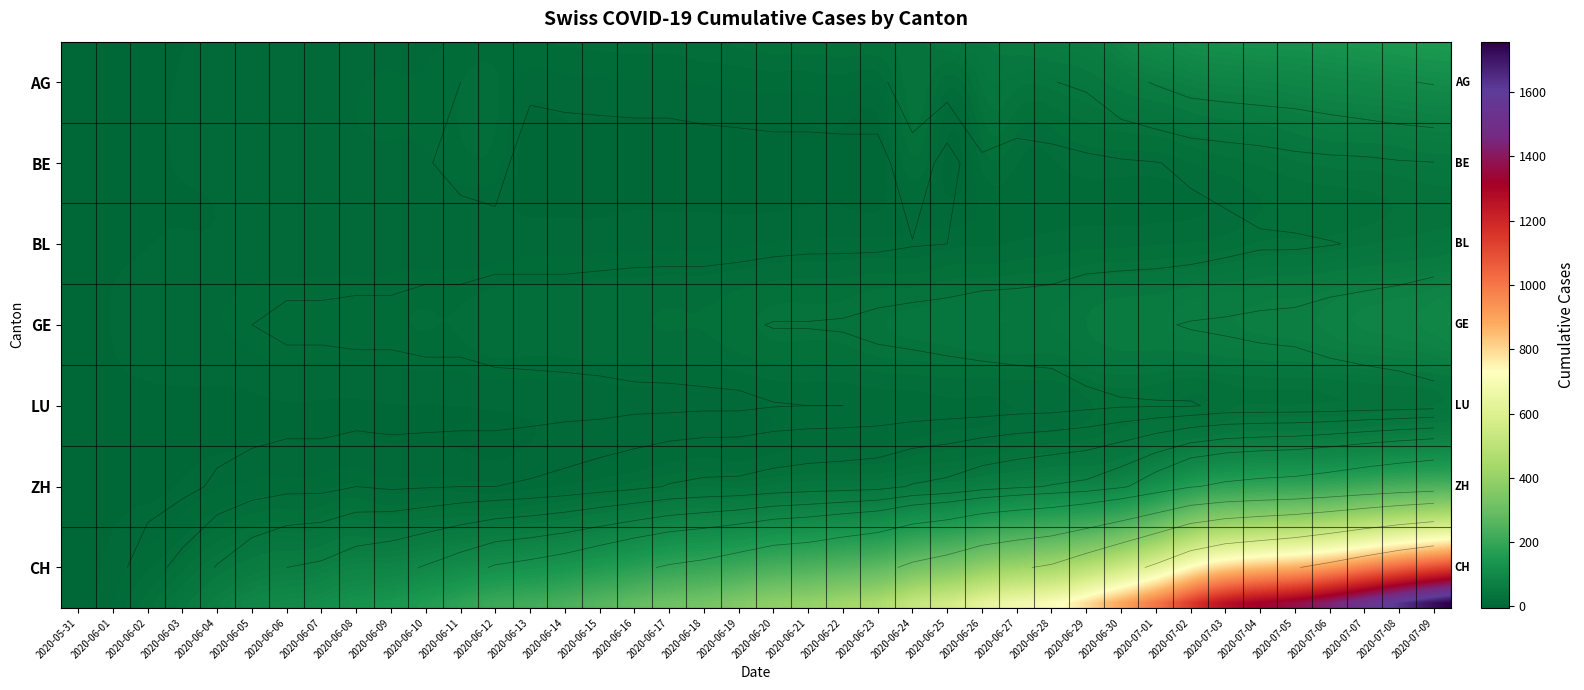

Reading left to right, extract all data points from this chart.

AG: 0	0	0	1	3	3	5	5	5	7	7	10	13	14	16	17	18	18	21	23	26	26	28	28	35	40	50	55	59	65	88	103	116	120	123	125	132	140	147	153
BE: 0	0	1	2	4	6	8	8	8	9	9	14	17	0	0	0	0	0	0	0	0	0	0	0	27	0	27	19	21	25	27	29	35	39	43	49	52	53	57	59
BL: 0	1	1	2	2	3	3	3	3	3	4	4	4	4	4	4	5	5	5	5	6	7	7	7	9	10	12	14	16	17	17	18	19	23	27	27	29	32	35	38
GE: 0	1	4	6	8	10	13	13	14	14	16	16	20	20	20	22	22	23	23	27	31	31	32	36	38	40	43	43	44	52	56	57	62	64	67	69	76	80	84	92
LU: 0	0	0	0	0	0	1	1	1	1	1	1	1	2	3	3	5	5	6	6	9	10	10	11	12	14	14	17	18	23	27	28	28	35	36	36	37	40	42	46
ZH: 0	0	2	5	13	19	23	23	30	26	28	30	30	33	38	45	52	62	67	68	75	80	83	87	103	111	130	142	153	162	190	238	294	317	330	338	357	382	405	424
CH: 0	3	20	38	62	84	100	107	125	136	154	178	206	218	234	258	285	309	325	353	385	399	431	462	528	572	640	683	722	814	919	1037	1185	1284	1334	1387	1468	1567	1668	1757